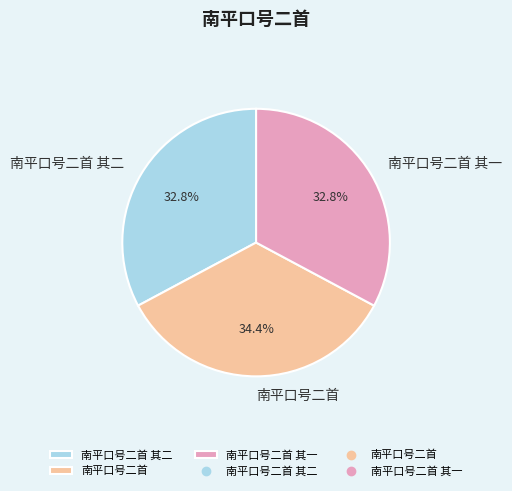

To the nearest percent, what portion does 南平口号二首 represent?

34%